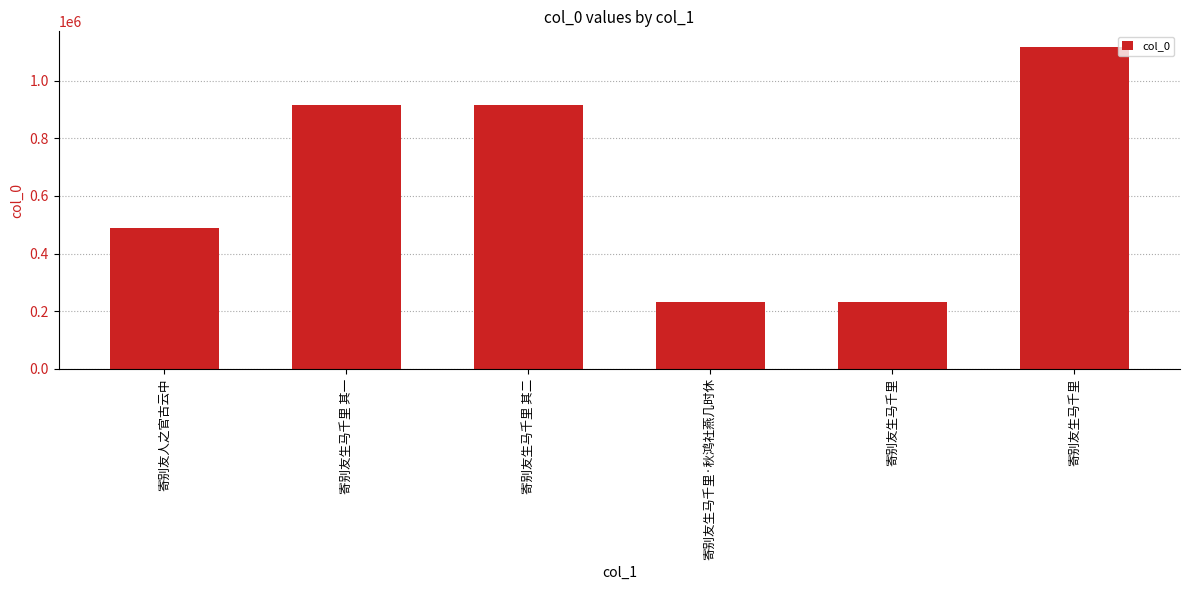

Read the value at 寄别友生马千里, to the nearest 100.

1116000